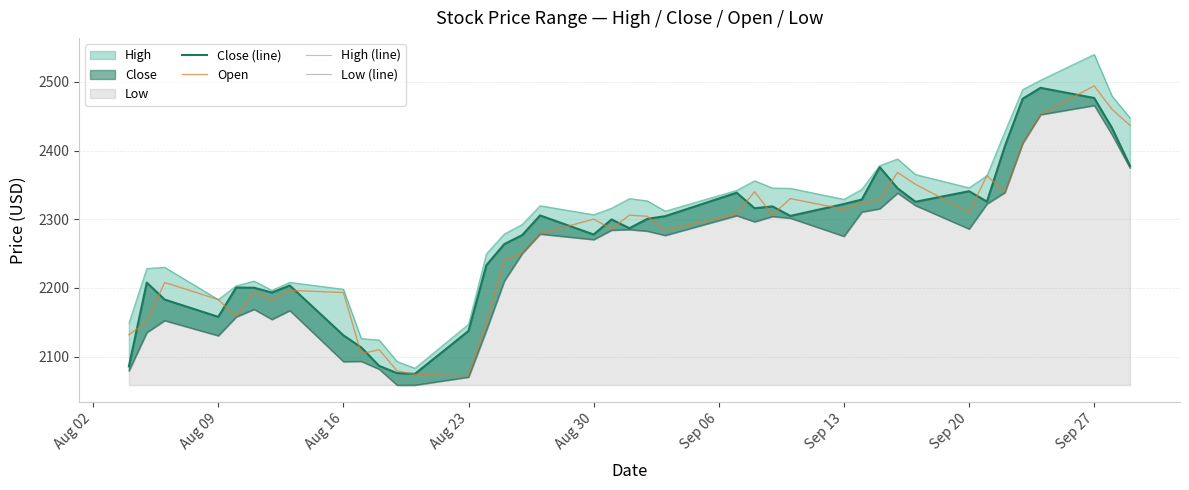

At which label does Open reach its peak?

Sep 27